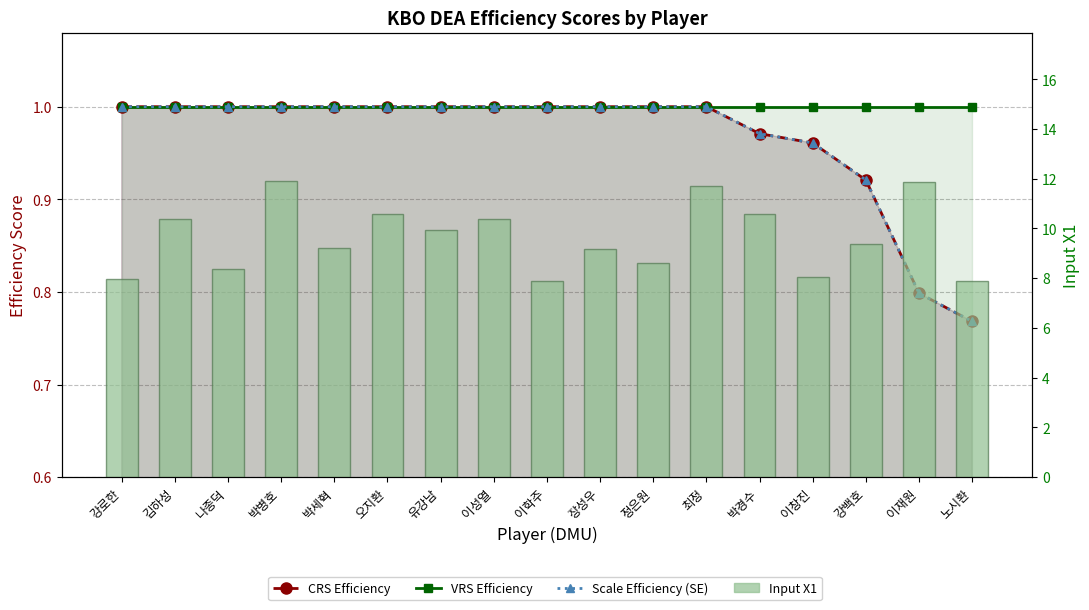

How many series are shown in this chart?

4